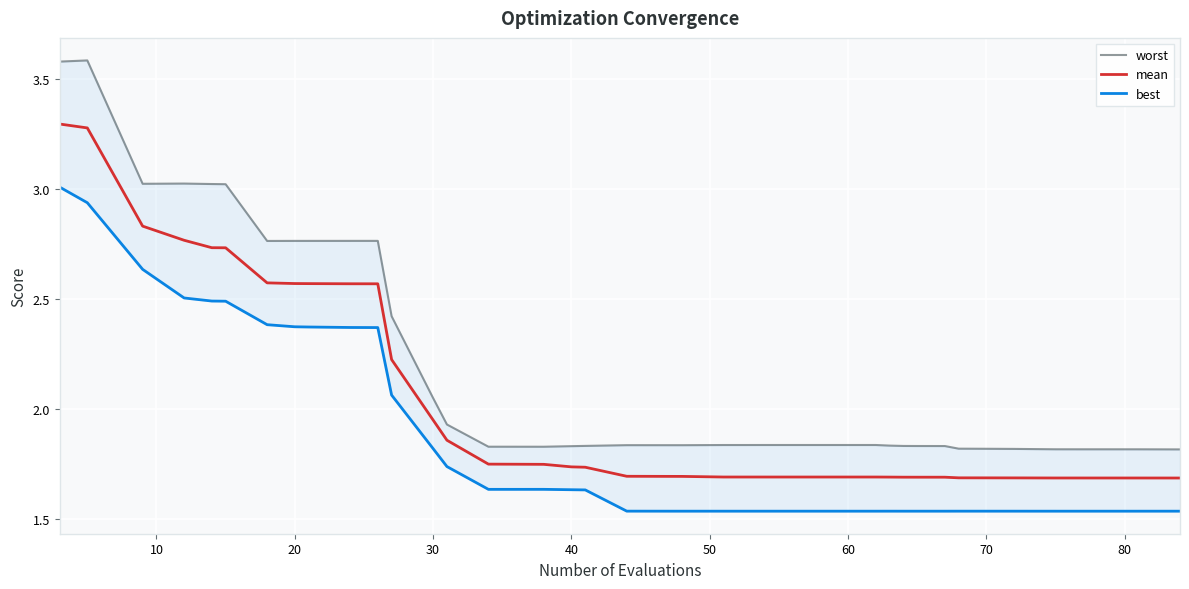

At which label is mean closest to 2?

30